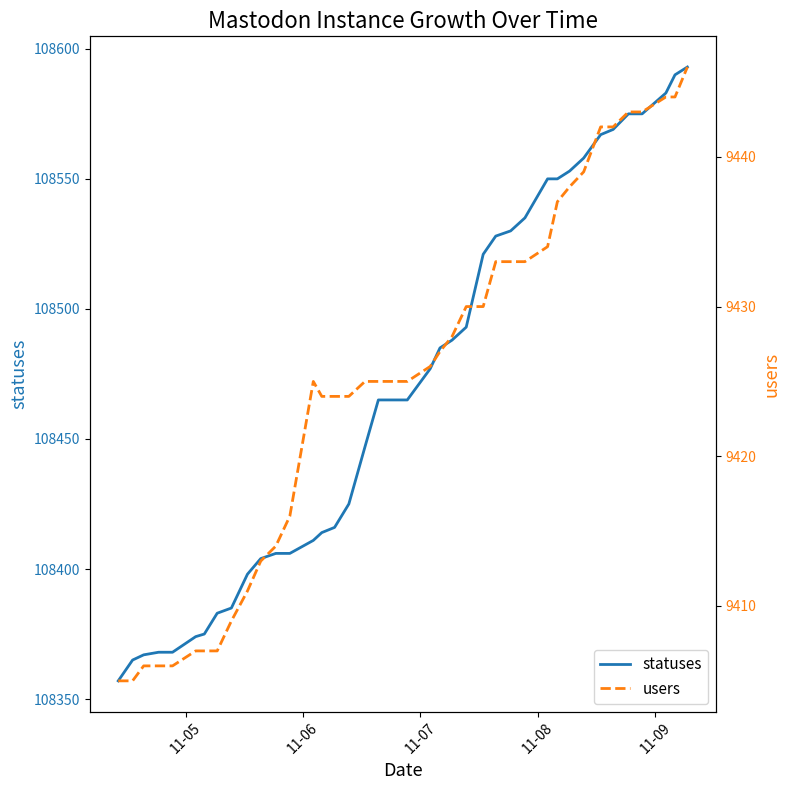

List the series in order of their overall mean, lowest first.

users, statuses